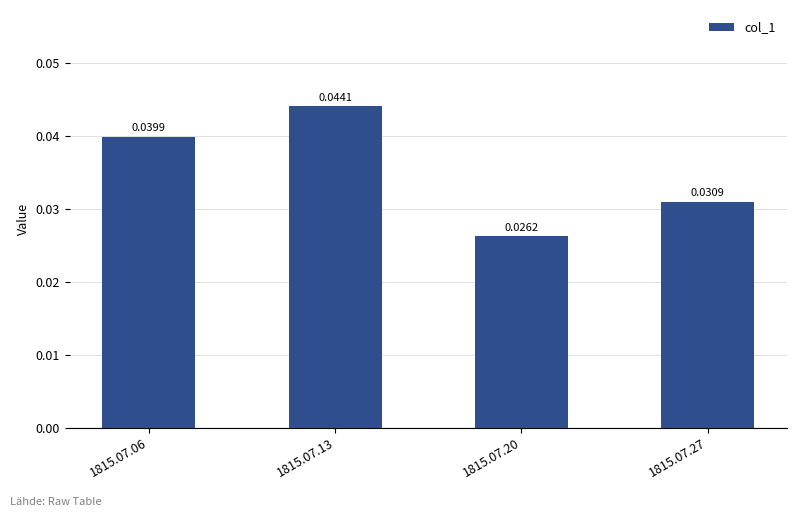

What is the sum of all values?

0.1